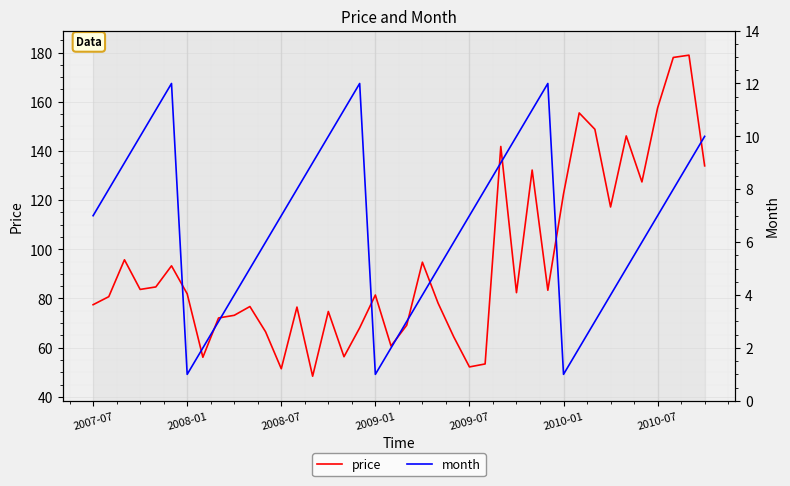

How many values in the price series exceed 81?

21